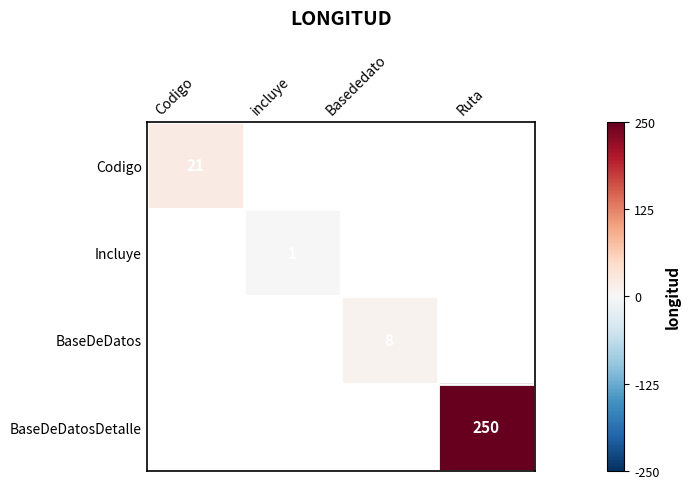

True or false: BaseDeDatosDetalle has a value of 64 at Ruta.

False